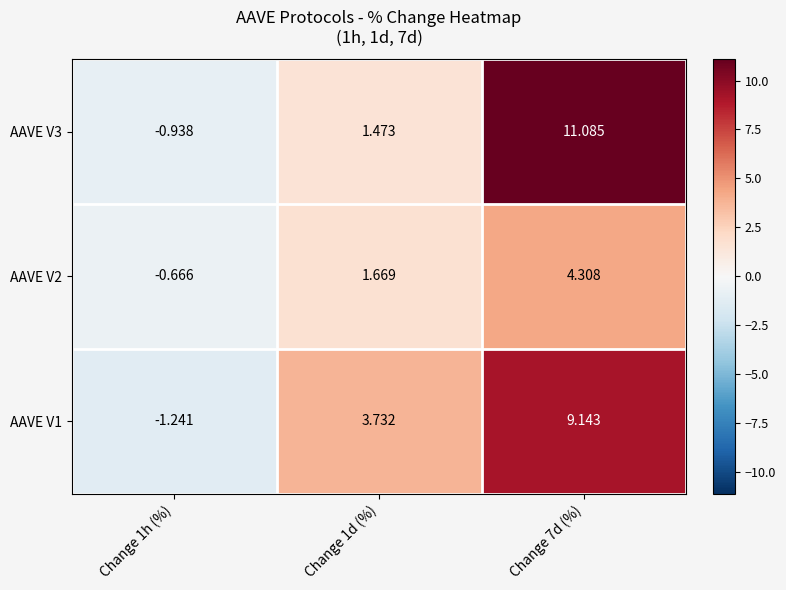

Reading right to left, transcribe all the data shown in this chart.

AAVE V3: Change 7d (%)=11.1	Change 1d (%)=1.5	Change 1h (%)=-0.9
AAVE V2: Change 7d (%)=4.3	Change 1d (%)=1.7	Change 1h (%)=-0.7
AAVE V1: Change 7d (%)=9.1	Change 1d (%)=3.7	Change 1h (%)=-1.2